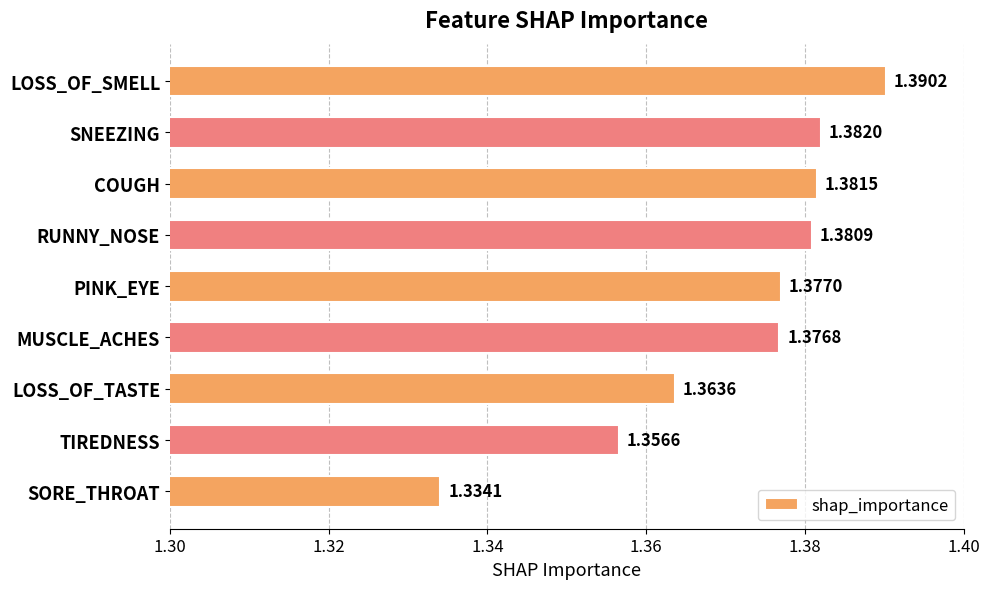

Rank the categories by value from lowest to highest.

SORE_THROAT, TIREDNESS, LOSS_OF_TASTE, MUSCLE_ACHES, PINK_EYE, RUNNY_NOSE, COUGH, SNEEZING, LOSS_OF_SMELL